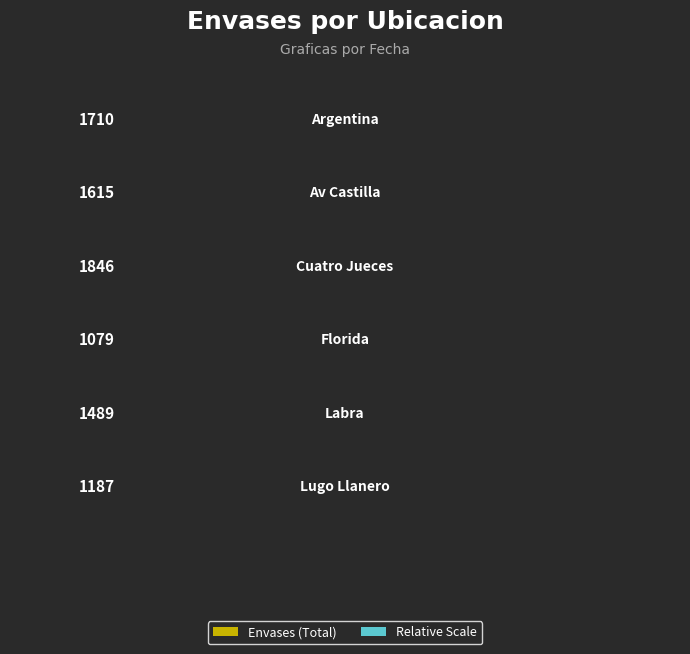

Reading right to left, list all the values displayed in this chart.

1187	1489	1079	1846	1615	1710